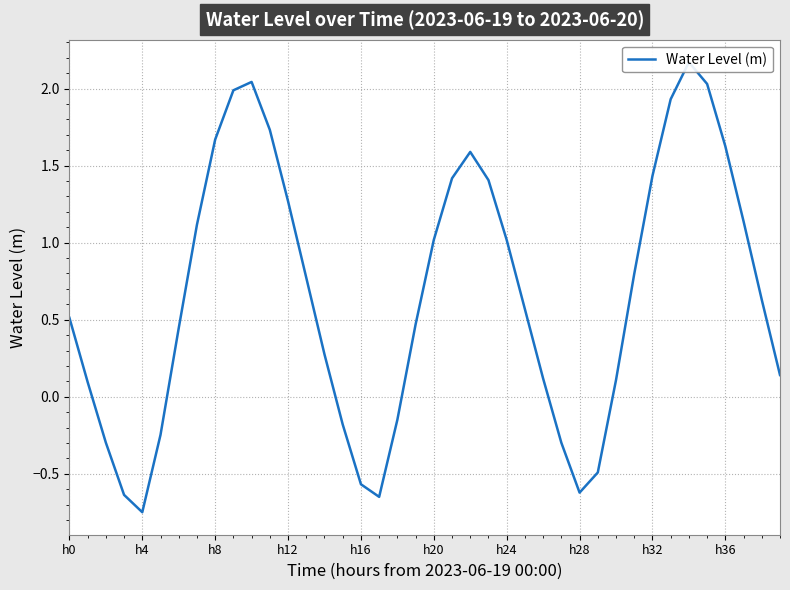

What is the maximum value shown in the chart?

2.2